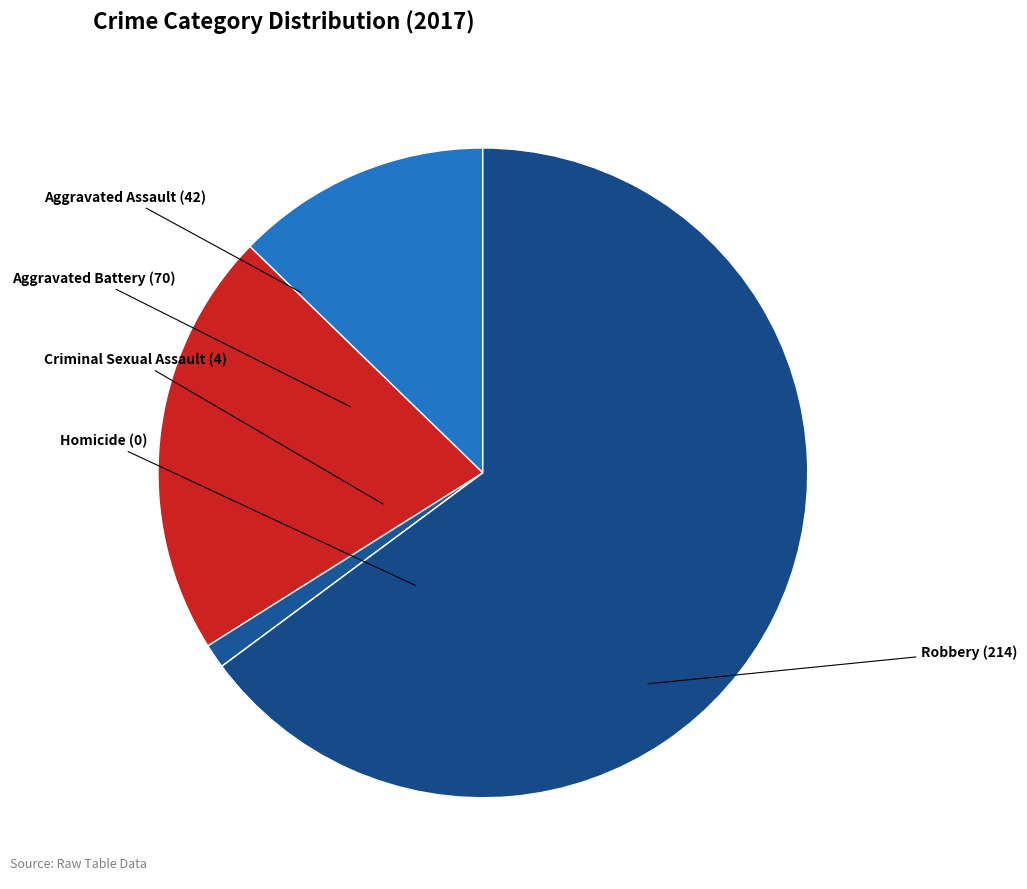

What is the majority slice?

Robbery